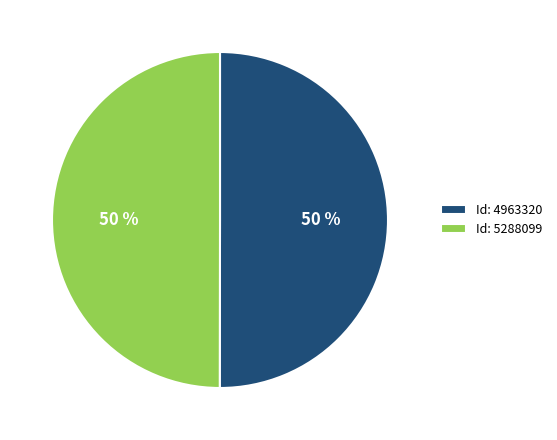

The Id: 5288099 slice represents 43% of the pie. True or false?

False